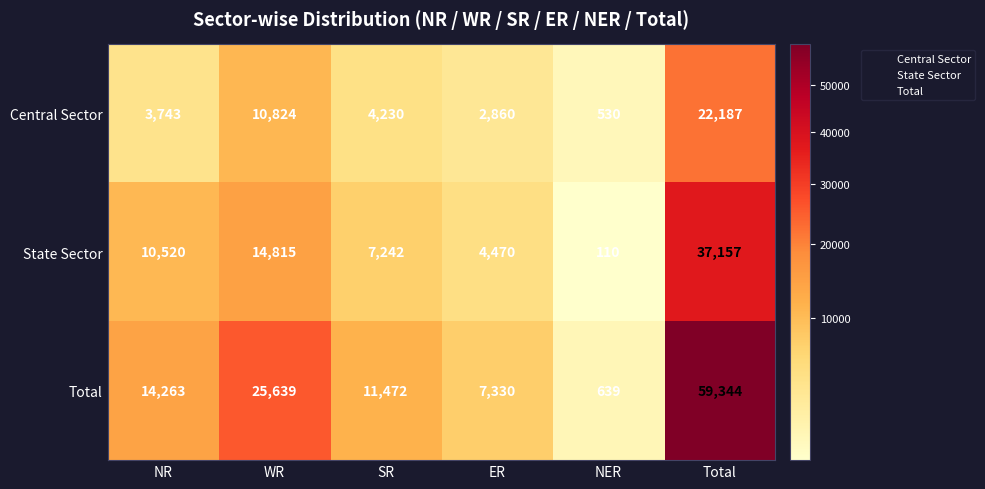

Count the number of categories in the chart.

6